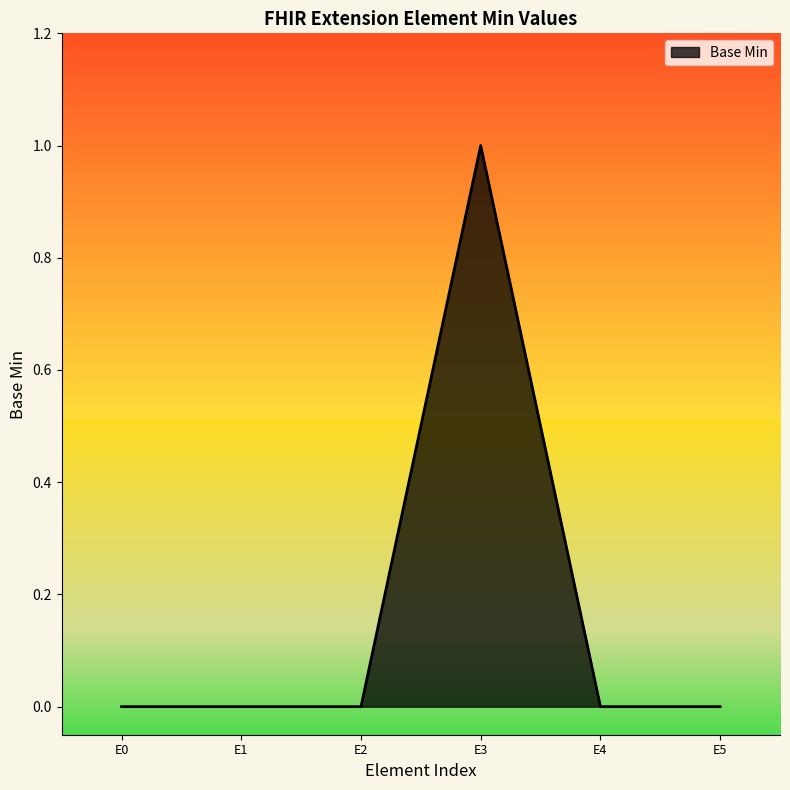

At which category does the chart reach its peak across all series?

E3